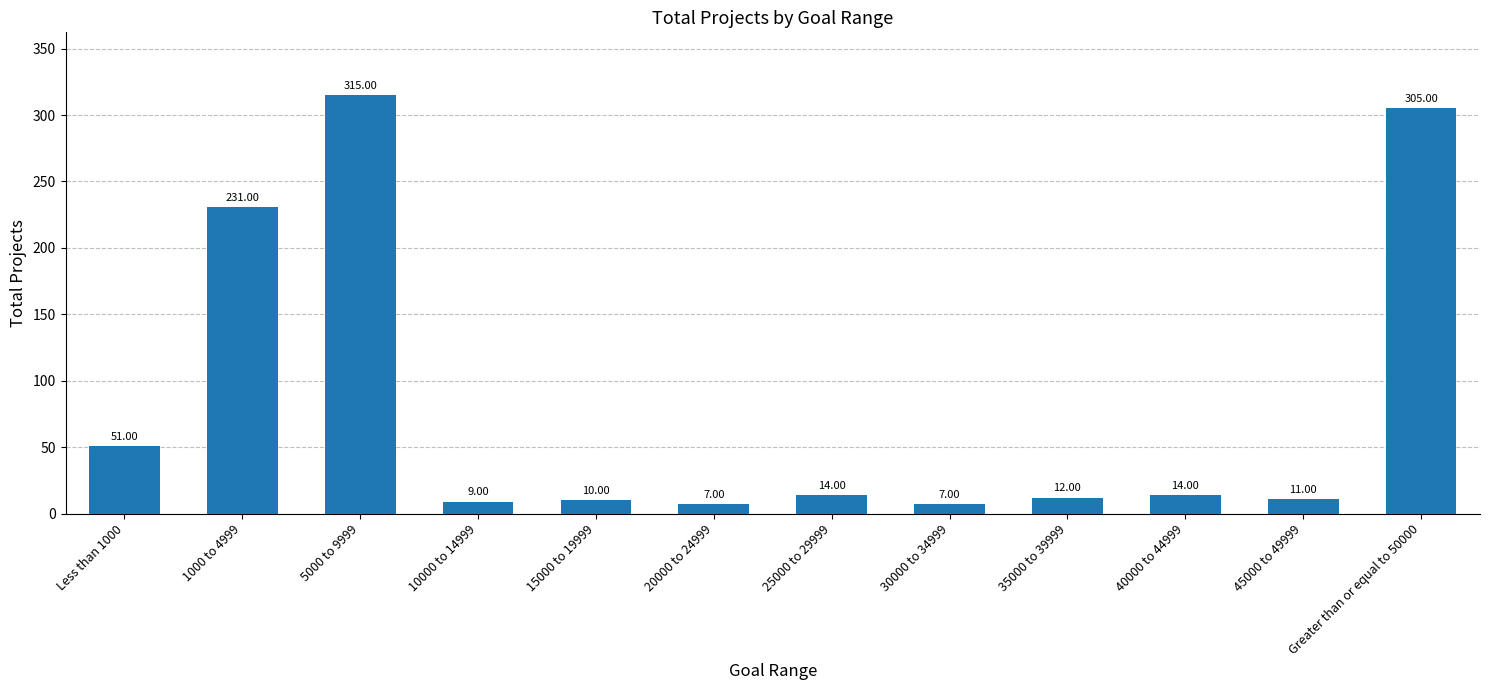

Approximately how many times larger is the value at 25000 to 29999 compared to 10000 to 14999?

1.6